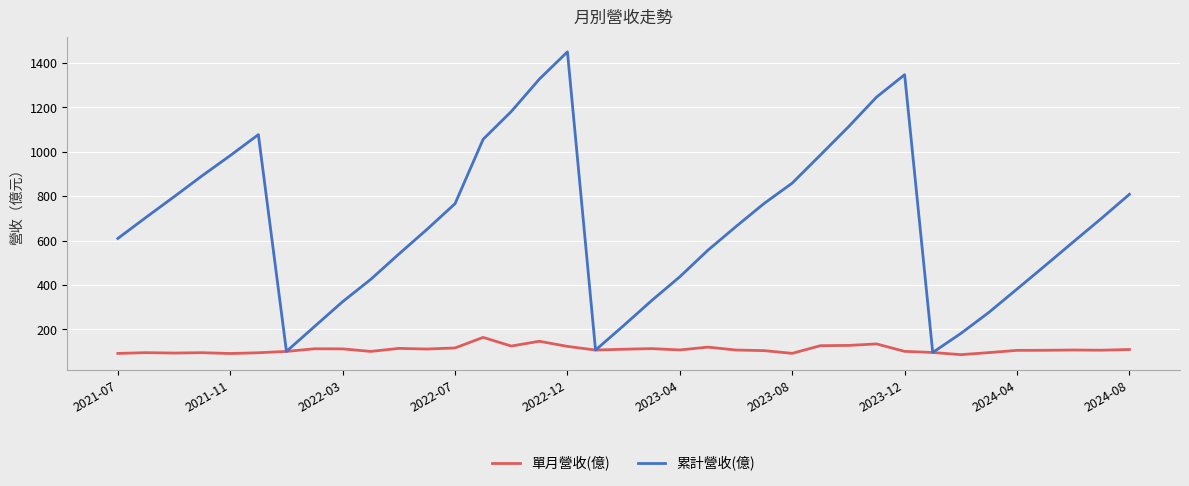

What is the minimum value shown in the chart?

85.8